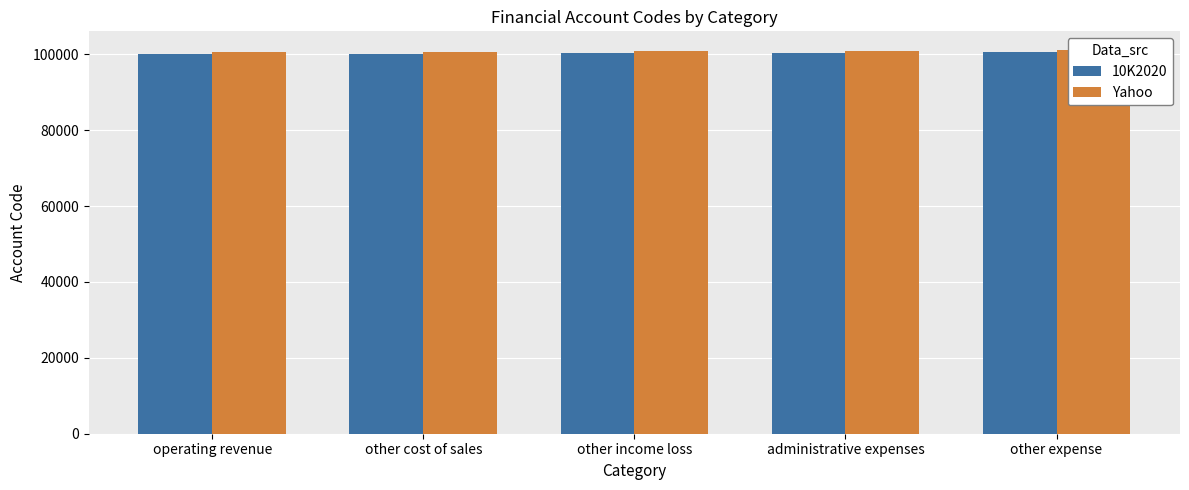

At which category is the sum across all series the highest?

other expense